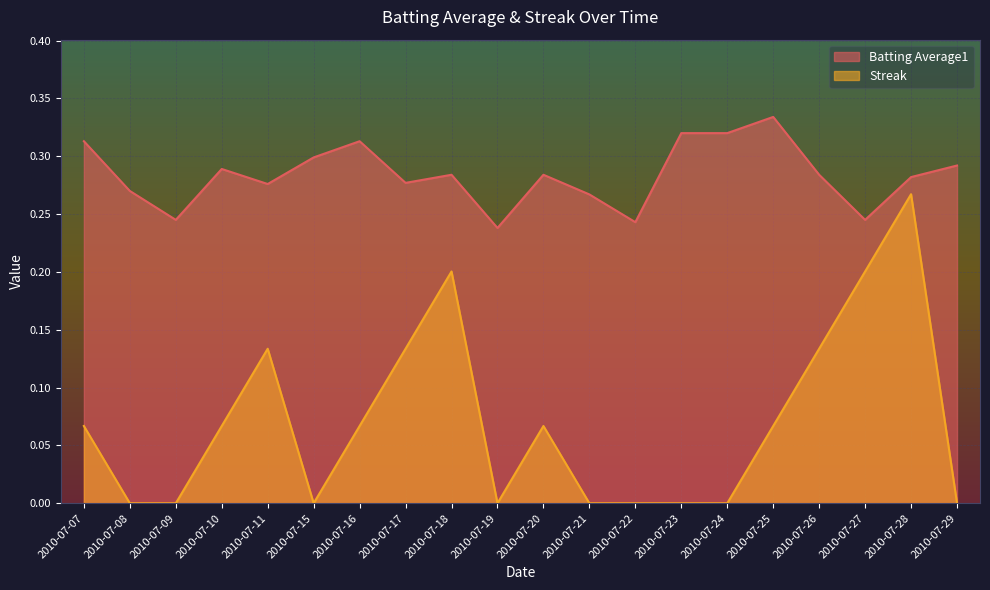

Reading left to right, list all the values displayed in this chart.

Batting Average1: 2010-07-07=0.3	2010-07-08=0.3	2010-07-09=0.2	2010-07-10=0.3	2010-07-11=0.3	2010-07-15=0.3	2010-07-16=0.3	2010-07-17=0.3	2010-07-18=0.3	2010-07-19=0.2	2010-07-20=0.3	2010-07-21=0.3	2010-07-22=0.2	2010-07-23=0.3	2010-07-24=0.3	2010-07-25=0.3	2010-07-26=0.3	2010-07-27=0.2	2010-07-28=0.3	2010-07-29=0.3
Streak: 2010-07-07=0.1	2010-07-08=0.0	2010-07-09=0.0	2010-07-10=0.1	2010-07-11=0.1	2010-07-15=0.0	2010-07-16=0.1	2010-07-17=0.1	2010-07-18=0.2	2010-07-19=0.0	2010-07-20=0.1	2010-07-21=0.0	2010-07-22=0.0	2010-07-23=0.0	2010-07-24=0.0	2010-07-25=0.1	2010-07-26=0.1	2010-07-27=0.2	2010-07-28=0.3	2010-07-29=0.0